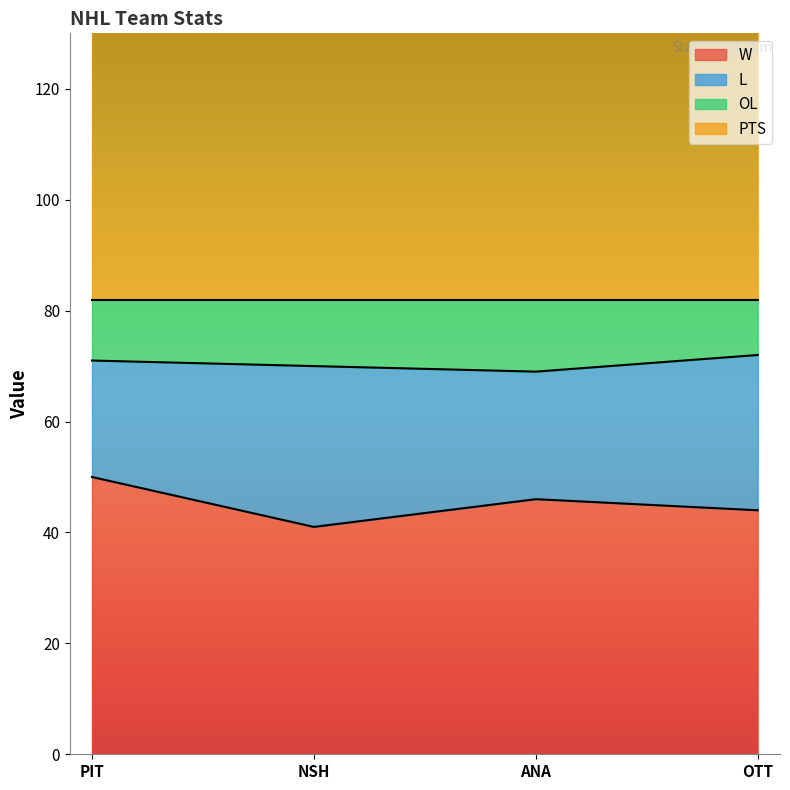

True or false: L has a value of 69 at OTT.

False